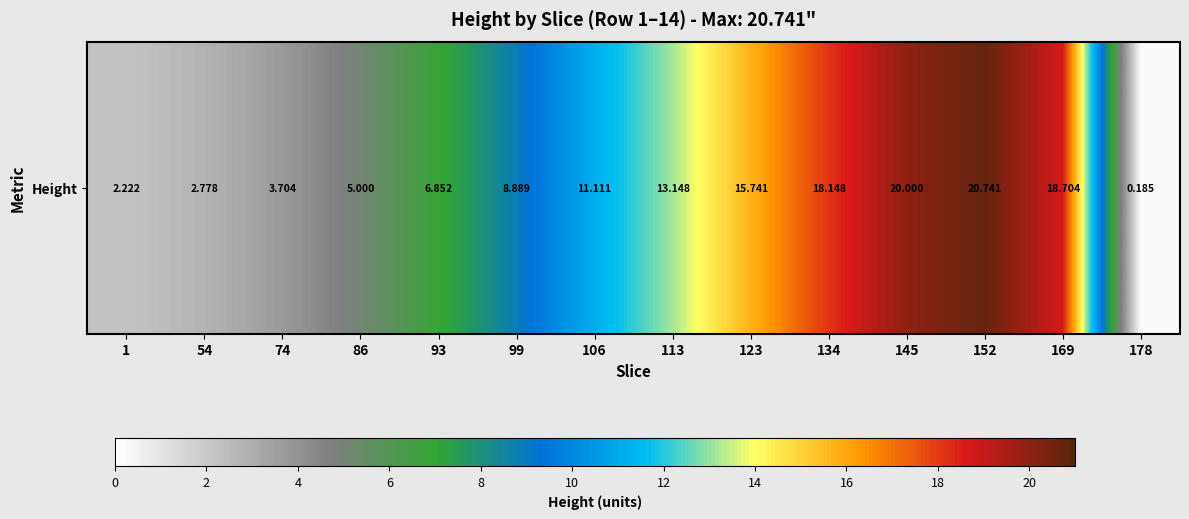

Count the number of data series in this chart.

1